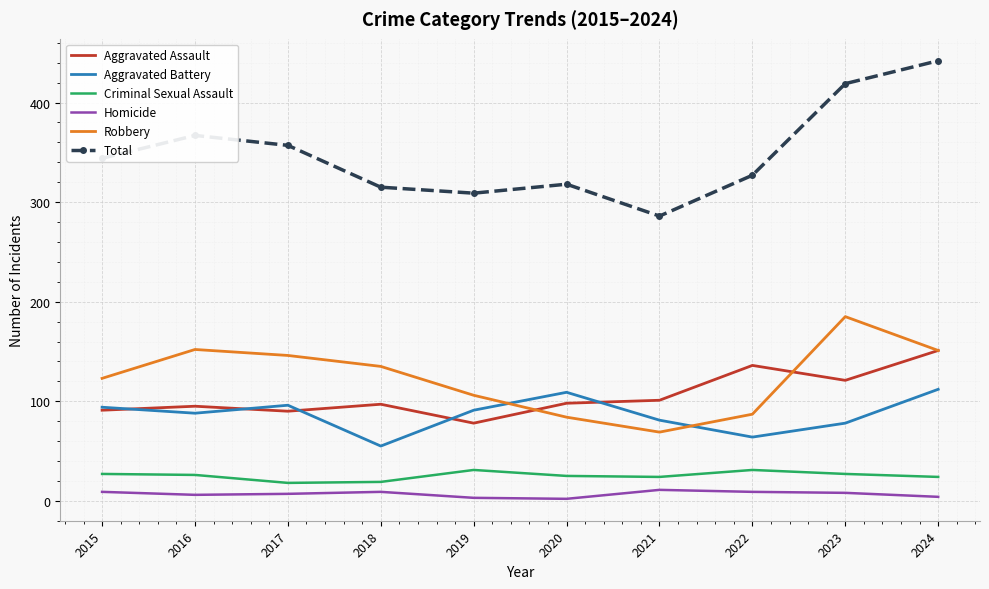

Where is the first local maximum for Aggravated Assault?

2016